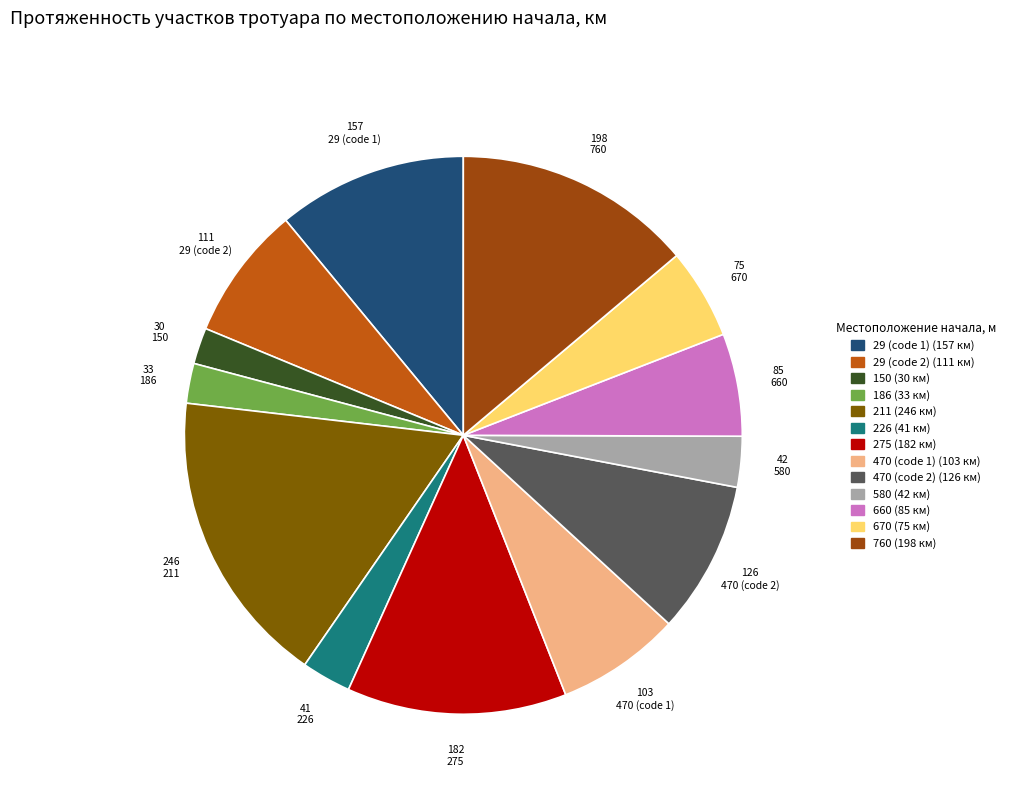

Does any single category account for the majority?

No